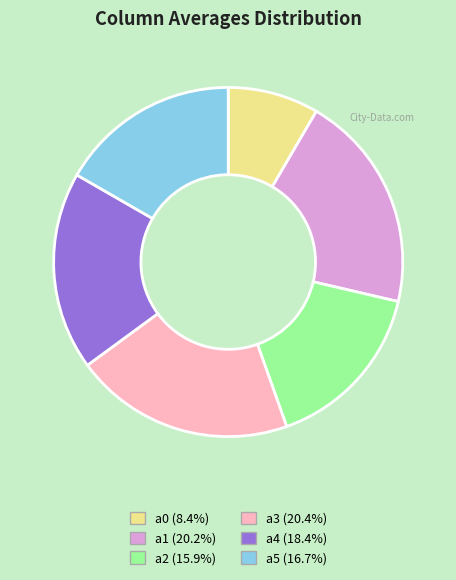

Does any single category account for the majority?

No